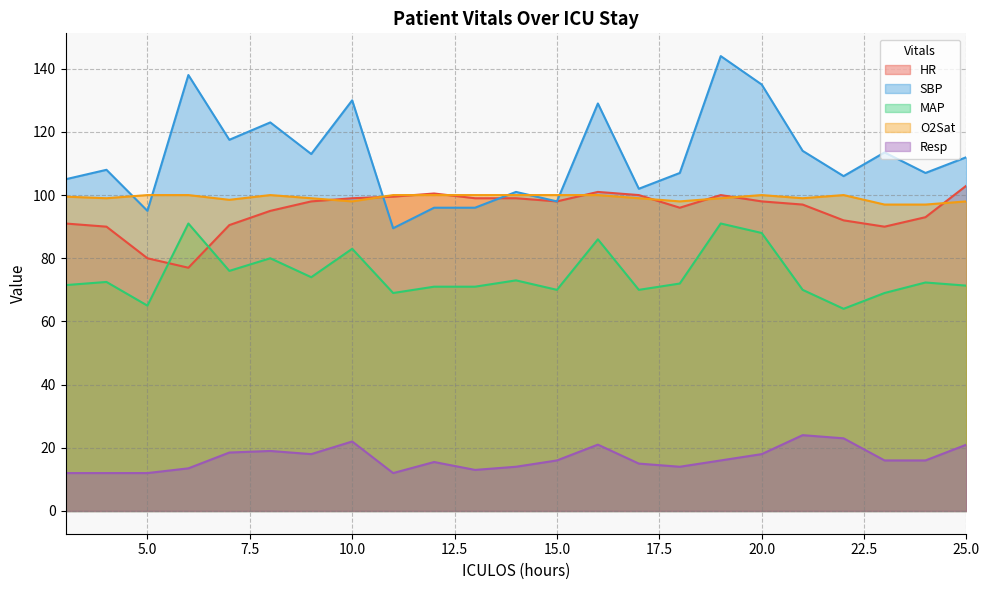

What is the maximum value shown in the chart?

144.0